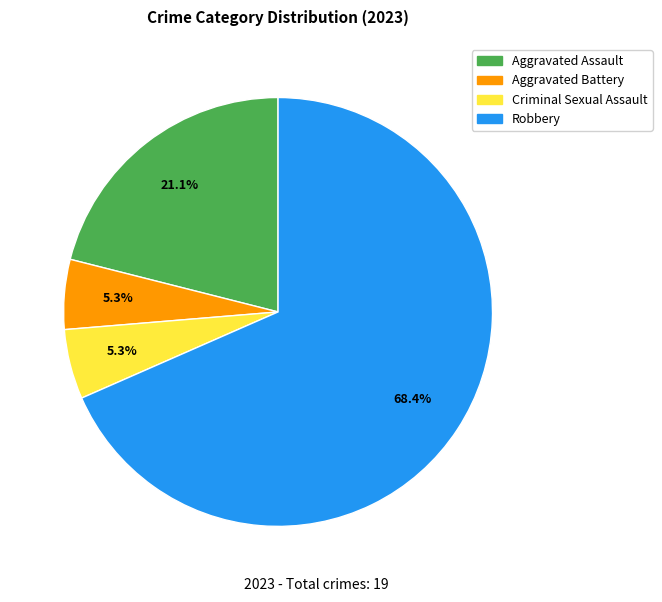

To the nearest percent, what percentage of the pie is Aggravated Battery?

5%